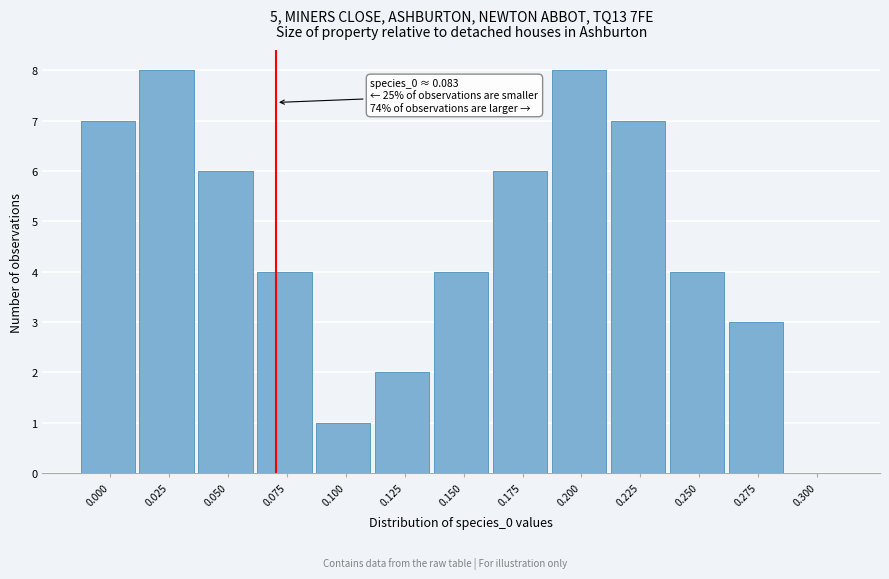

Reading left to right, list all the values displayed in this chart.

0.000=7	0.025=8	0.050=6	0.075=4	0.100=1	0.125=2	0.150=4	0.175=6	0.200=8	0.225=7	0.250=4	0.275=3	0.300=0